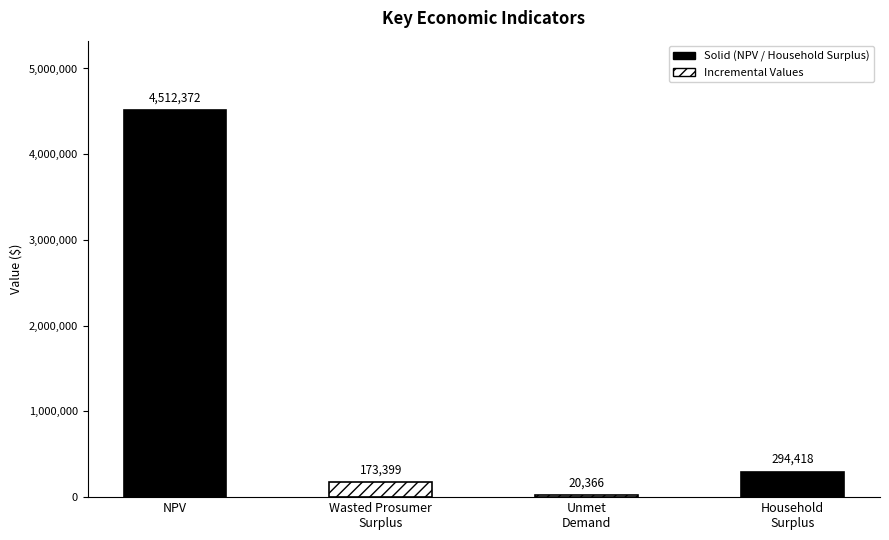

Reading left to right, transcribe all the data shown in this chart.

NPV=4512371.7	Wasted Prosumer
Surplus=173398.7	Unmet
Demand=20366.2	Household
Surplus=294418.4